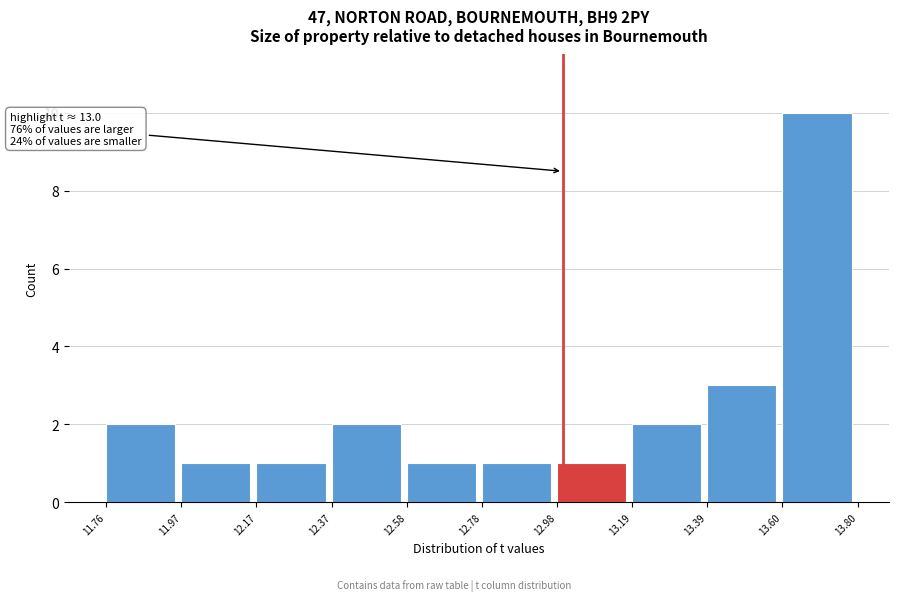

Over which range of the x-axis is the bar tallest?

13.60 to 13.80